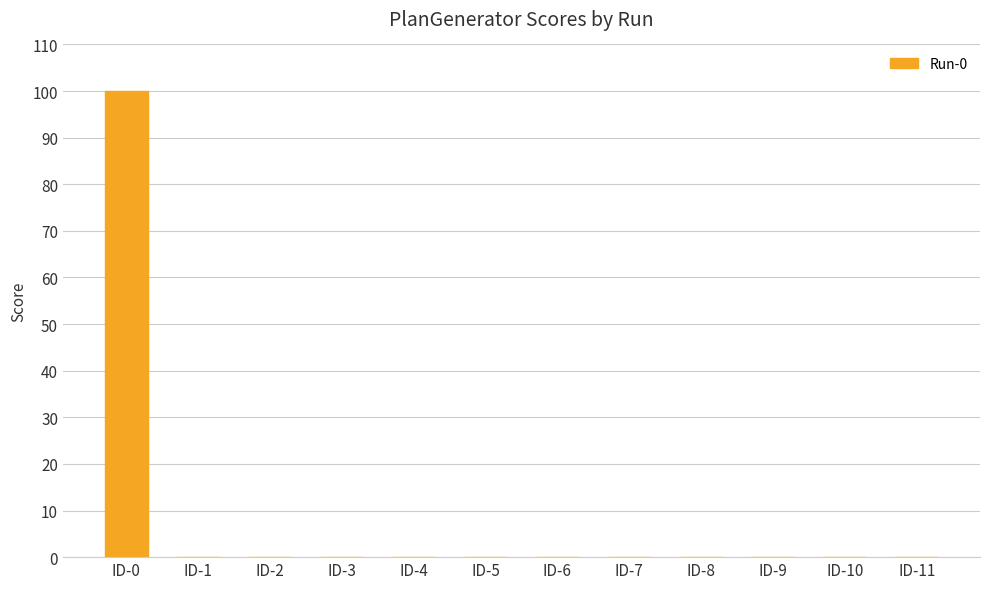

The value at ID-1 is 0. True or false?

True